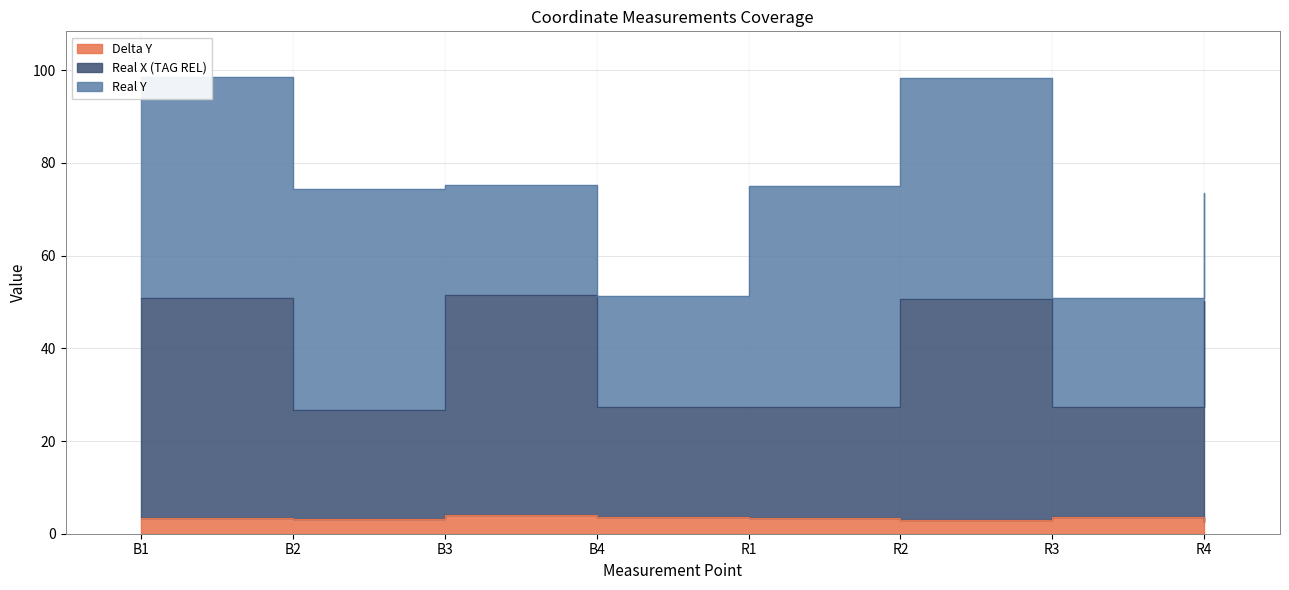

What is the difference between the maximum and minimum values in the Delta Y series?

1.4